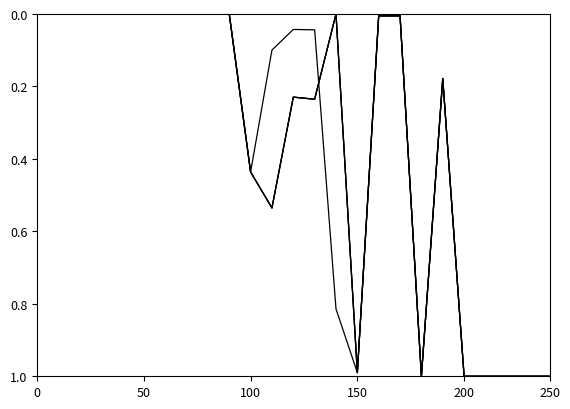

Reading left to right, what are all the values shown in this chart?

WRA: 15-19 years: 0.0	0.0	0.0	0.0	0.0	0.0	0.0	0.0	0.0	0.0	0.4	0.1	0.0	0.0	0.8	1.0	0.0	0.0	1.0	0.2	1.0	1.0	1.0	1.0	1.0
WRA: 20-29 years: 0.0	0.0	0.0	0.0	0.0	0.0	0.0	0.0	0.0	0.0	0.4	0.5	0.2	0.2	0.0	1.0	0.0	0.0	1.0	0.2	1.0	1.0	1.0	1.0	1.0
WRA: 30-39 years: 0.0	0.0	0.0	0.0	0.0	0.0	0.0	0.0	0.0	0.0	0.4	0.5	0.2	0.2	0.0	1.0	0.0	0.0	1.0	0.2	1.0	1.0	1.0	1.0	1.0
WRA: 40-49 years: 0.0	0.0	0.0	0.0	0.0	0.0	0.0	0.0	0.0	0.0	0.4	0.5	0.2	0.2	0.0	1.0	0.0	0.0	1.0	0.2	1.0	1.0	1.0	1.0	1.0